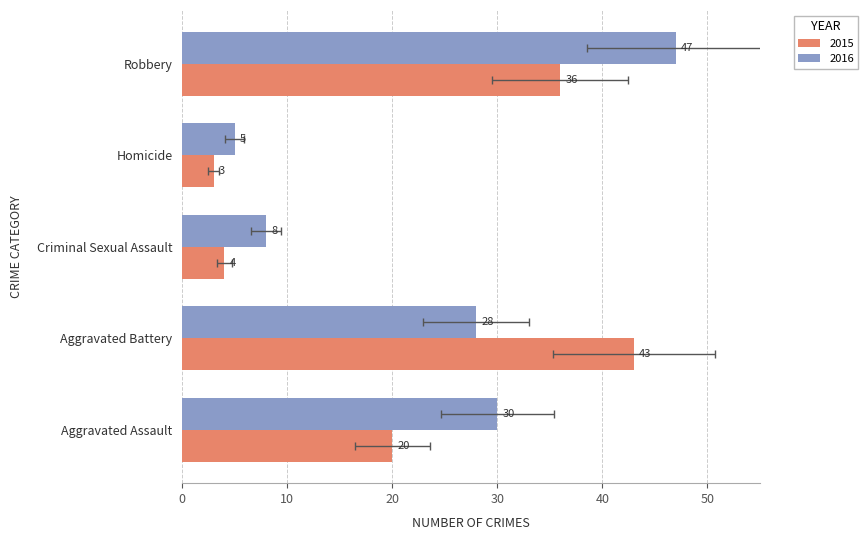

Is it true that 2016 equals 28 at Aggravated Battery?

True